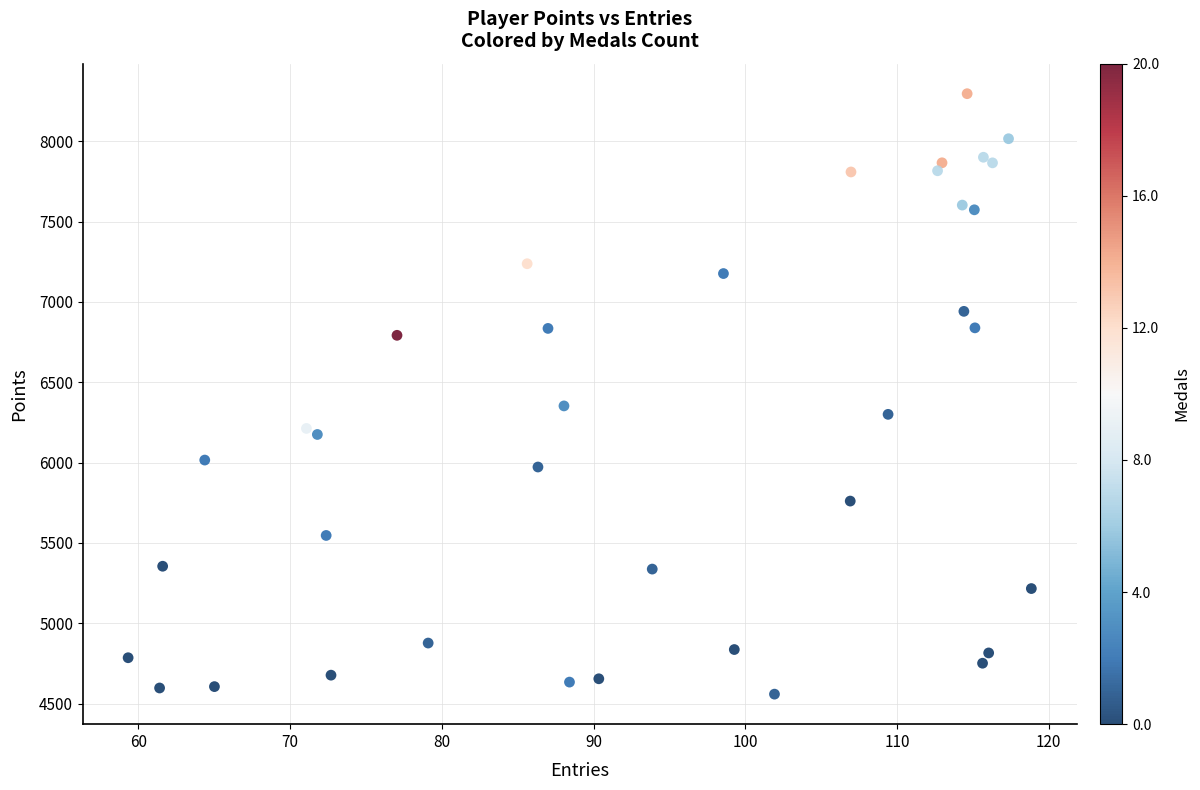

What Y value in the scatter plot is closest to 6427?

6352.9